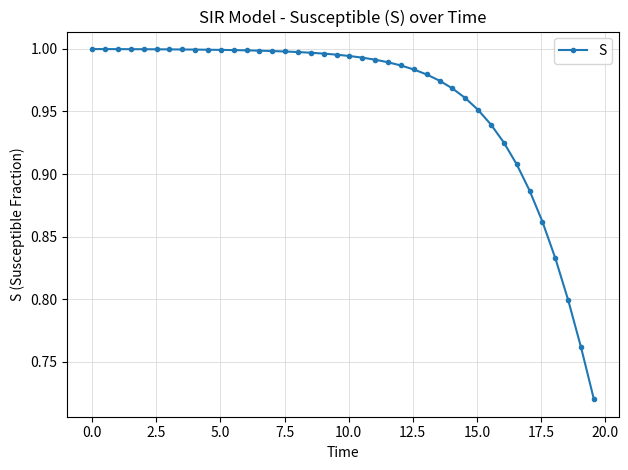

What is the sum of all values?

38.4